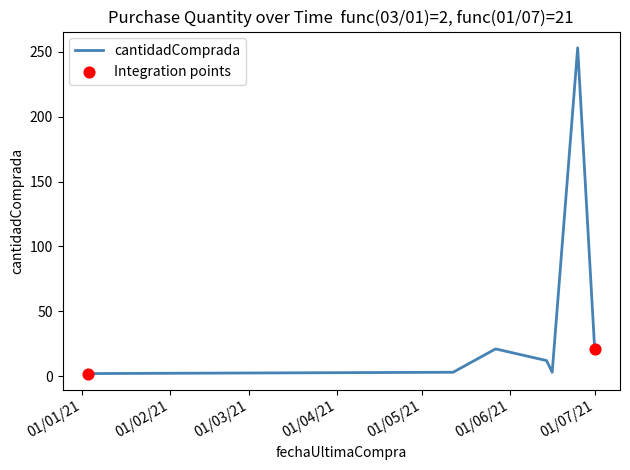

True or false: the data has more than 0 interior local peaks.

True